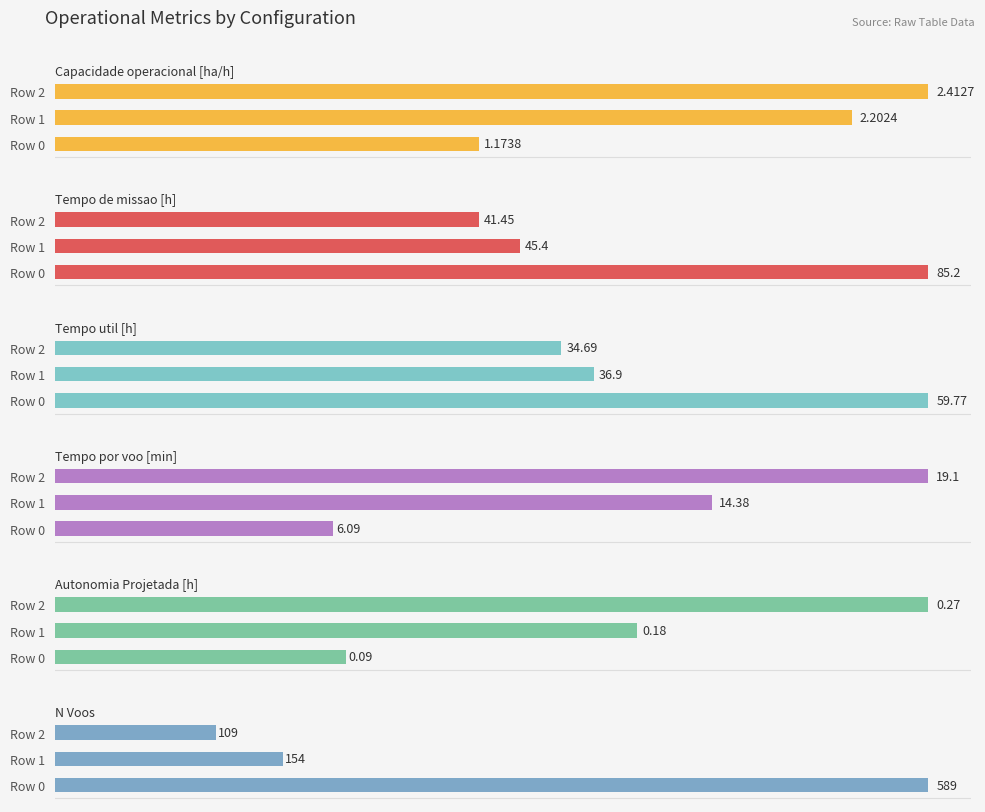

The value of Tempo de missao [h] at Row 0 is 85.2. True or false?

True